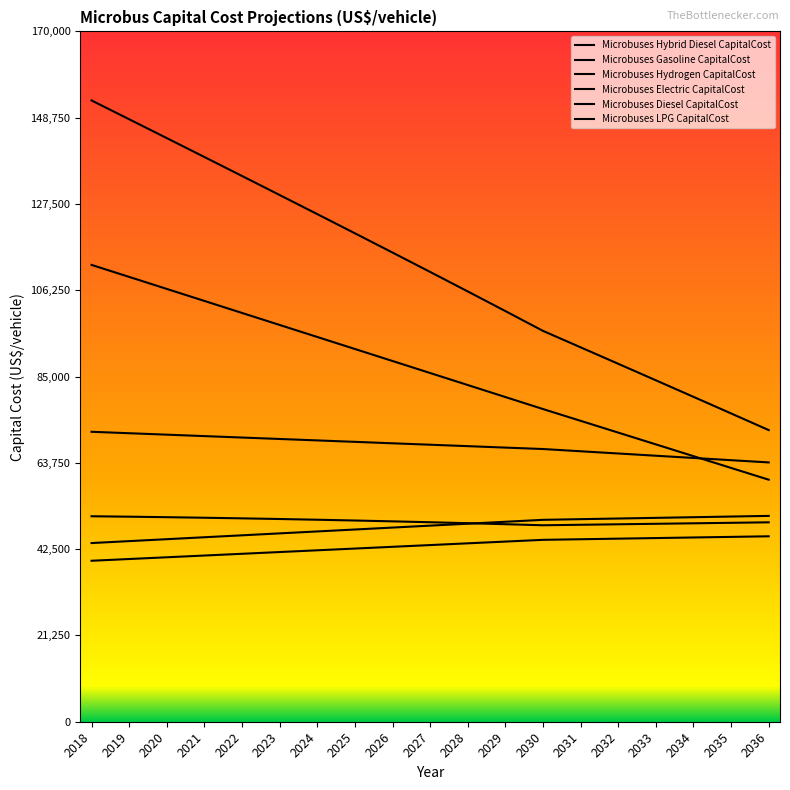

At which label does Microbuses Electric CapitalCost first exceed 85875?

2018